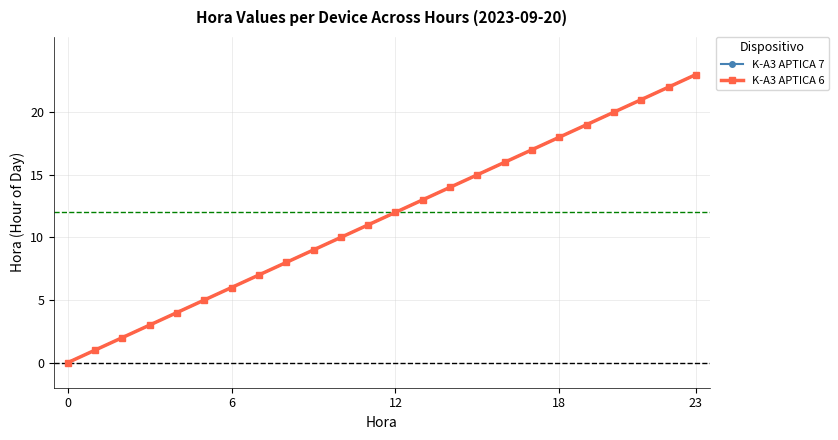

Does the chart have visible grid lines?

Yes